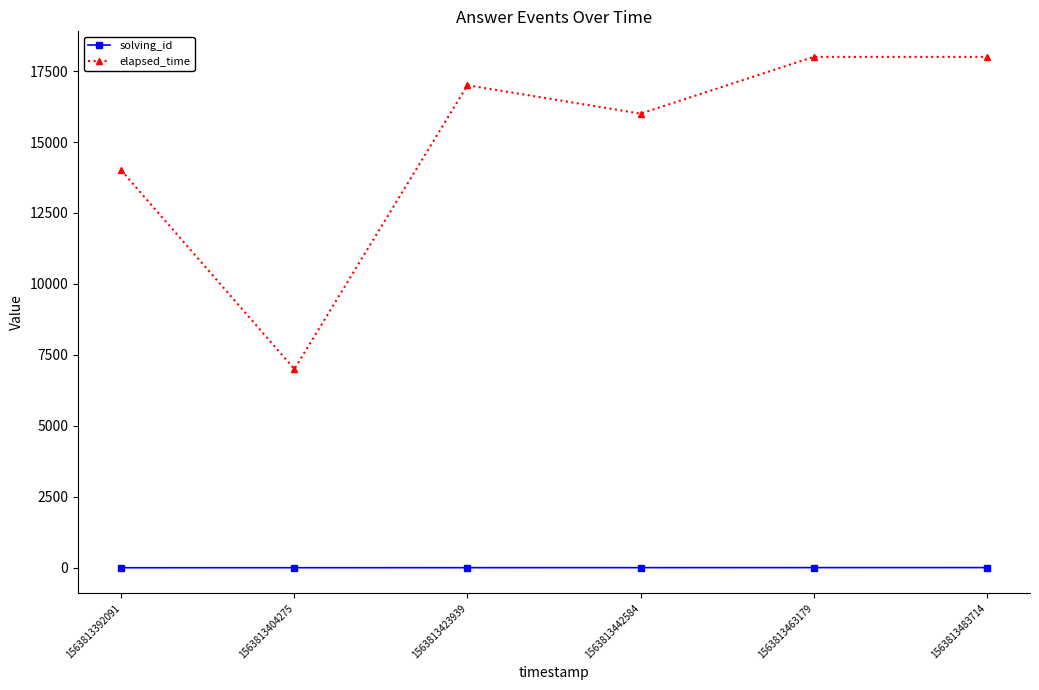

Count the number of categories in the chart.

6